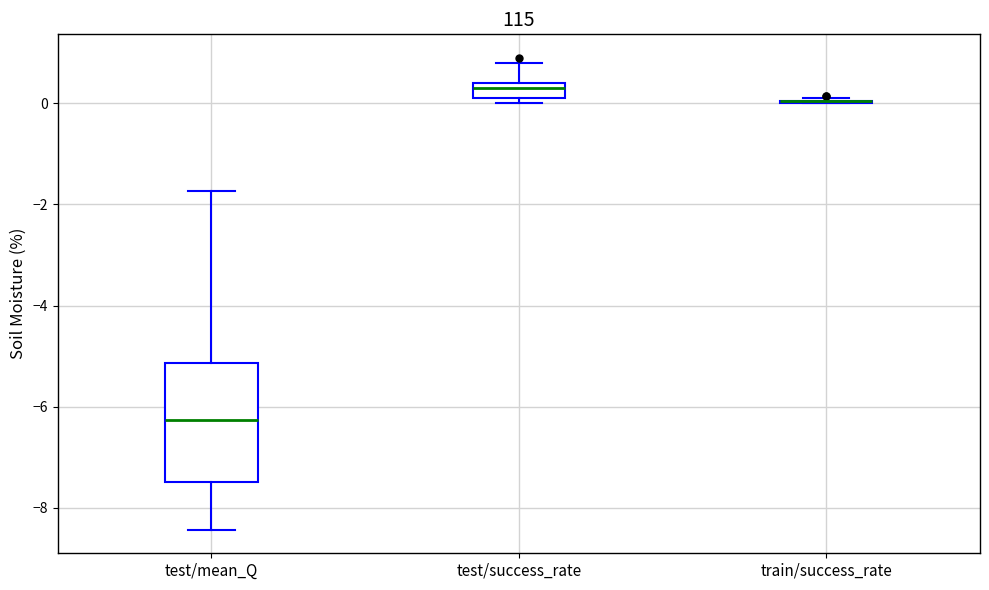

Where is the upper edge of the box for test/mean_Q on the y-axis? The values are not printed on the chart, so give them approximately, as read against the axis.

-5.2